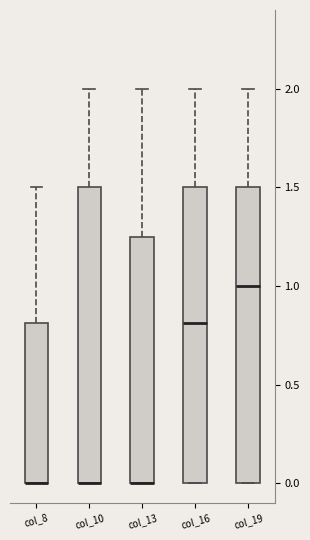

Reading left to right, transcribe this box plot: for each box, give where its median line is, the range the box spans, and where its two whiskers end, as read against the y-axis. The values are not printed on the chart, so give them approximately, as read against the axis.

col_8: median 0.00 (drawn on the box's lower edge), box 0.00 to 0.80, whiskers 0.00 to 1.50
col_10: median 0.00 (drawn on the box's lower edge), box 0.00 to 1.50, whiskers 0.00 to 2.00
col_13: median 0.00 (drawn on the box's lower edge), box 0.00 to 1.25, whiskers 0.00 to 2.00
col_16: median 0.80, box 0.00 to 1.50, whiskers 0.00 to 2.00
col_19: median 1.00, box 0.00 to 1.50, whiskers 0.00 to 2.00